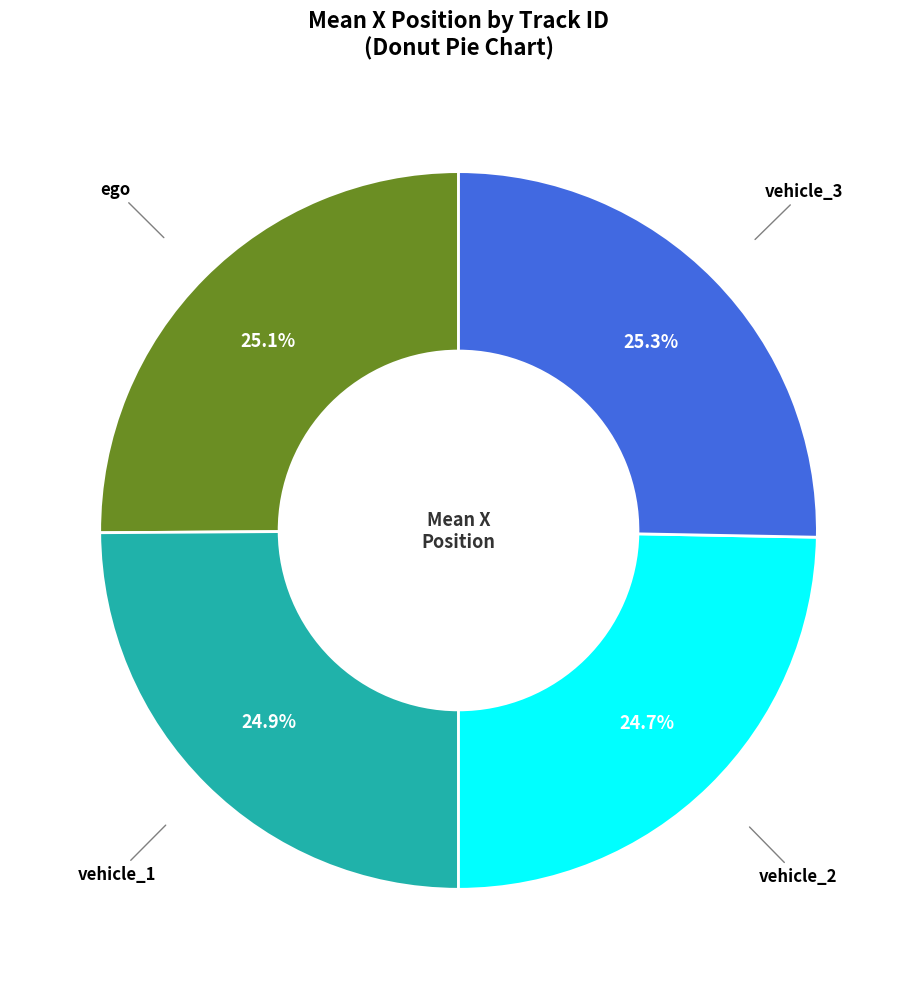

Is there any slice that represents more than half of the pie?

No